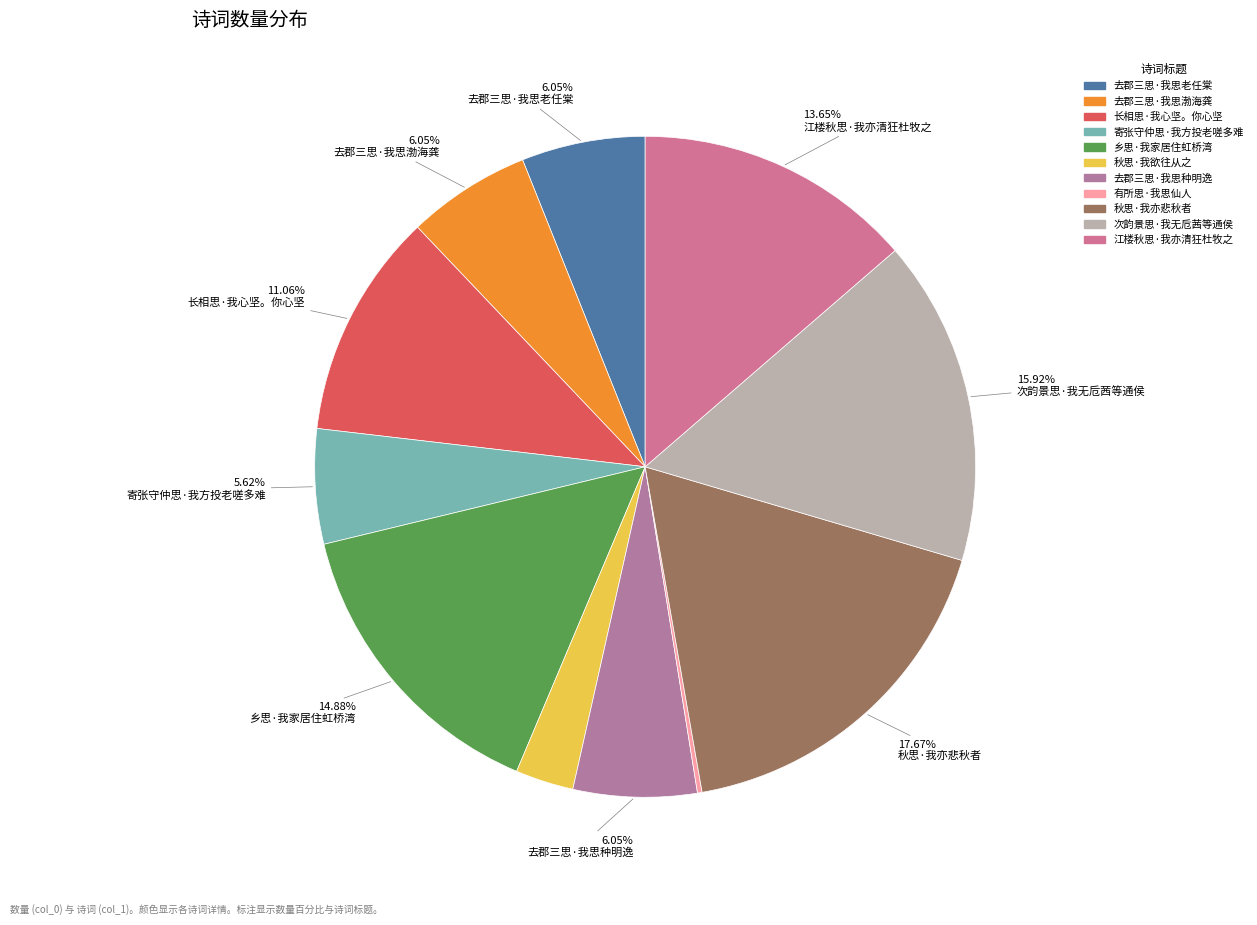

Rank the categories by value from lowest to highest.

有所思·我思仙人, 秋思·我欲往从之, 寄张守仲思·我方投老嗟多难, 去郡三思·我思老任棠, 去郡三思·我思渤海龚, 去郡三思·我思种明逸, 长相思·我心坚。你心坚, 江楼秋思·我亦清狂杜牧之, 乡思·我家居住虹桥湾, 次韵景思·我无卮茜等通侯, 秋思·我亦悲秋者